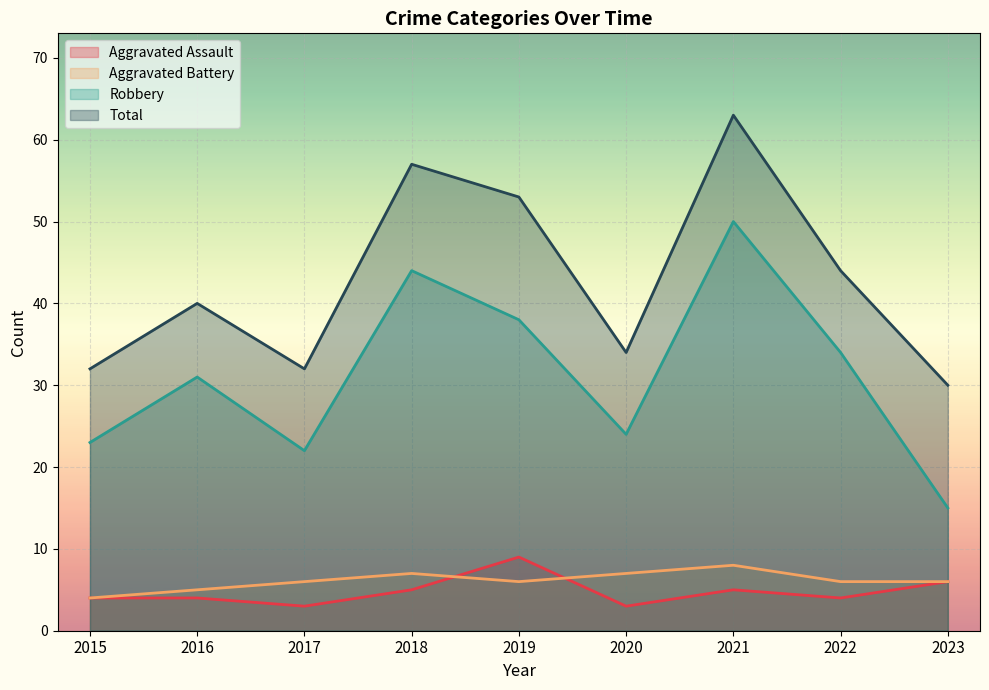

What is the value of the Aggravated Battery point at the 6th from the left?

7